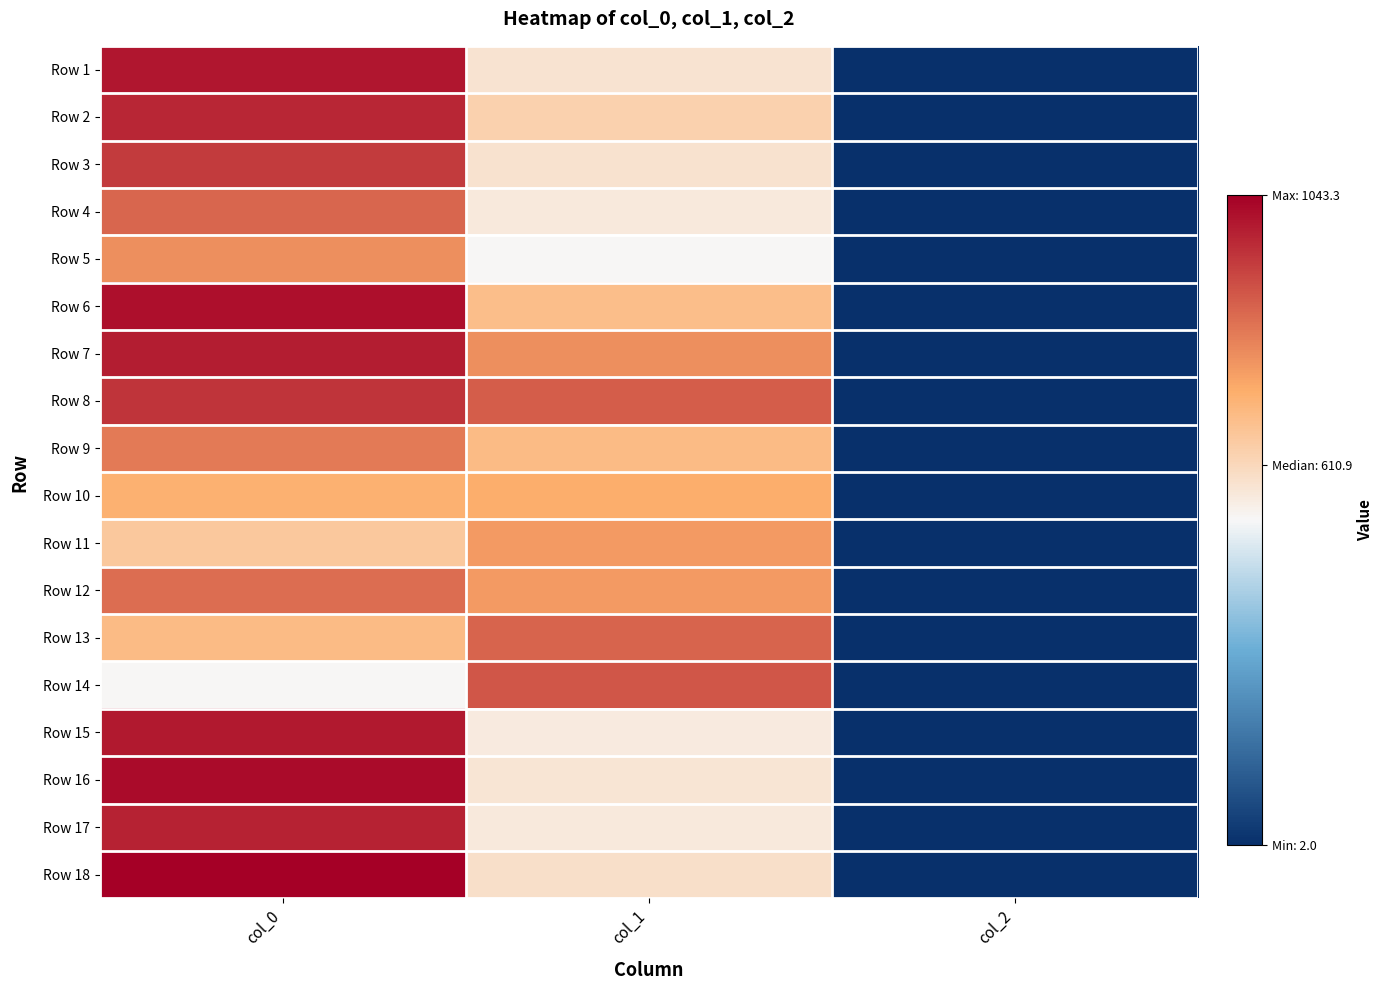

Which series has the largest total across all categories?

Row 8